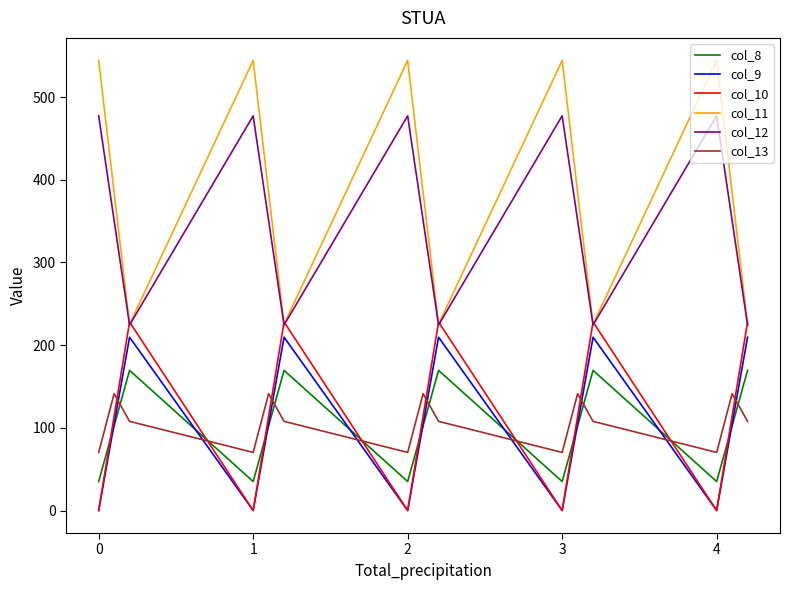

Reading left to right, extract all data points from this chart.

col_8: 35.0	102.3	169.5	35.0	102.3	169.5	35.0	102.3	169.5	35.0	102.3	169.5	35.0	102.3	169.5
col_9: 0.0	104.8	209.6	0.0	104.8	209.6	0.0	104.8	209.6	0.0	104.8	209.6	0.0	104.8	209.6
col_10: 0.0	114.0	228.0	0.0	114.0	228.0	0.0	114.0	228.0	0.0	114.0	228.0	0.0	114.0	228.0
col_11: 544.3	384.7	225.2	544.3	384.7	225.2	544.3	384.7	225.2	544.3	384.7	225.2	544.3	384.7	225.2
col_12: 477.2	350.8	224.3	477.2	350.8	224.3	477.2	350.8	224.3	477.2	350.8	224.3	477.2	350.8	224.3
col_13: 70.2	141.2	107.8	70.2	141.2	107.8	70.2	141.2	107.8	70.2	141.2	107.8	70.2	141.2	107.8